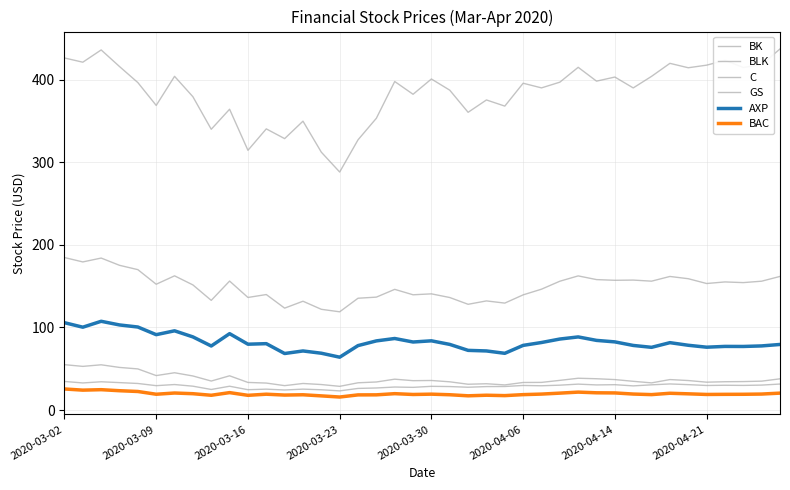

Does the chart display data point markers on the line(s)?

No